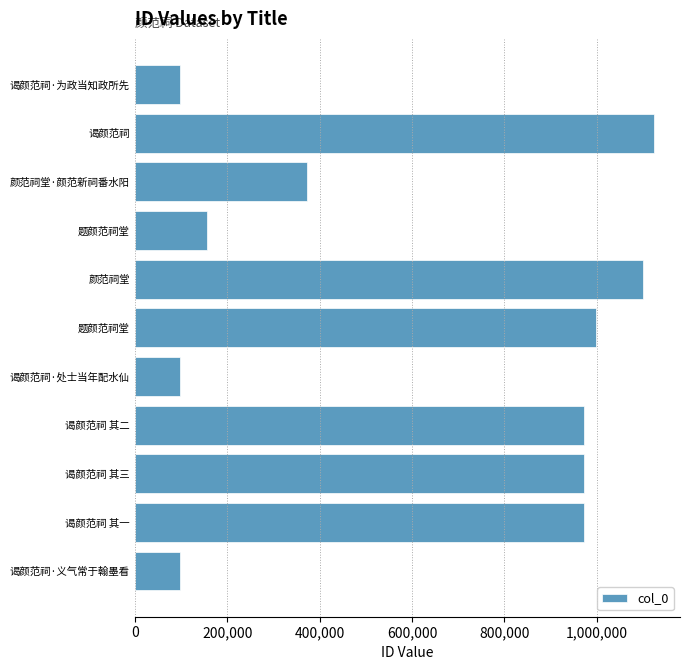

What is the greatest value displayed?

1124093